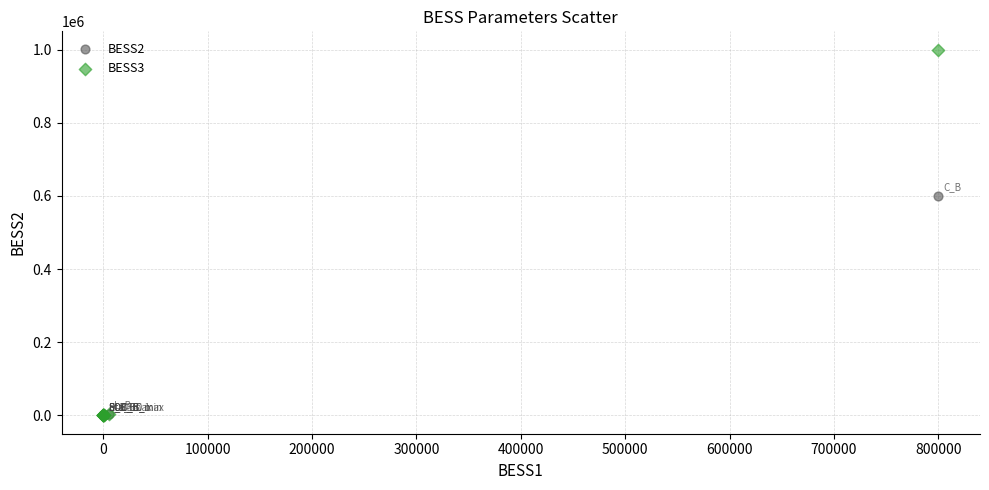

Across all series, what Y value is closest to 500000?

600000.0